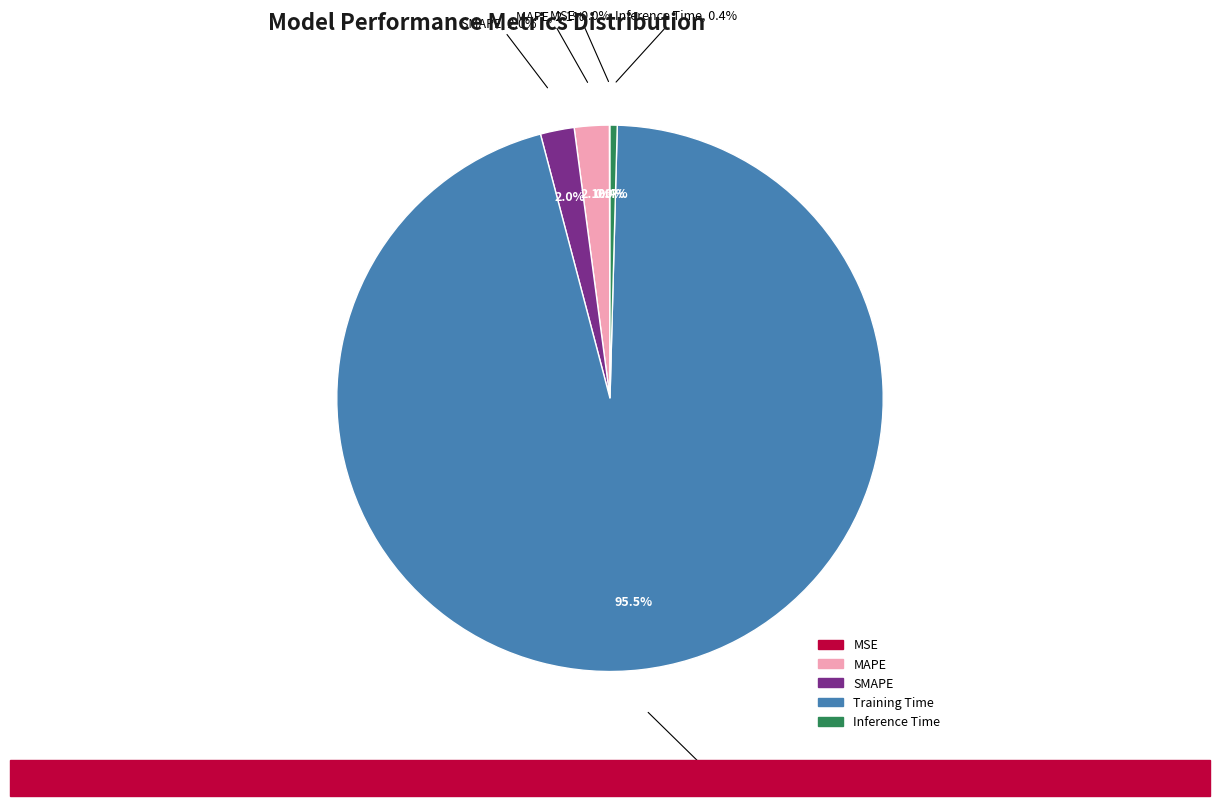

Is it true that MSE is 0% of the pie?

True